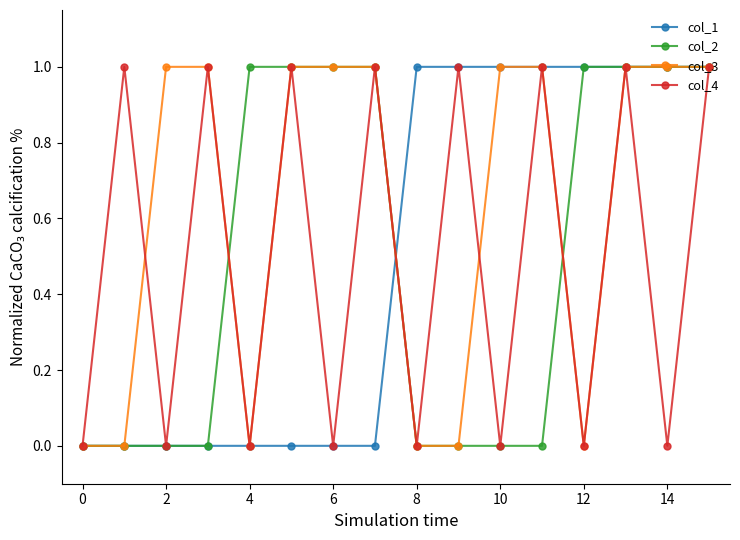

What is the value of the col_3 point at the 8th from the left?

1